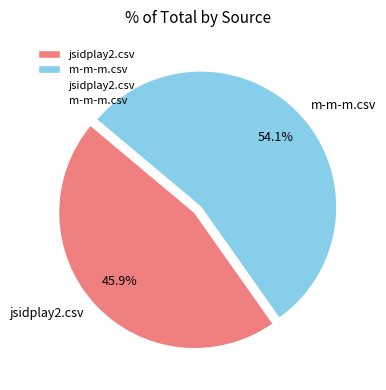

Which has a higher value, jsidplay2.csv or m-m-m.csv?

m-m-m.csv